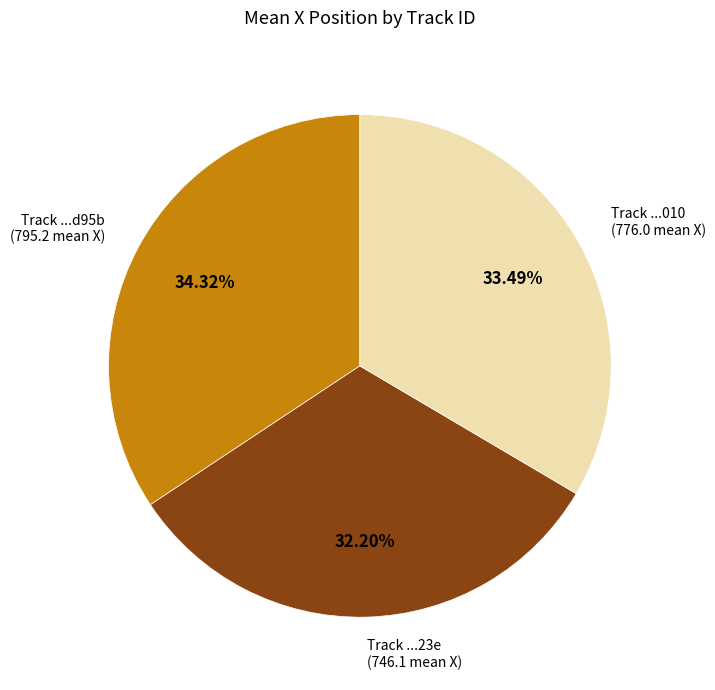

How many slices are in this pie chart?

3